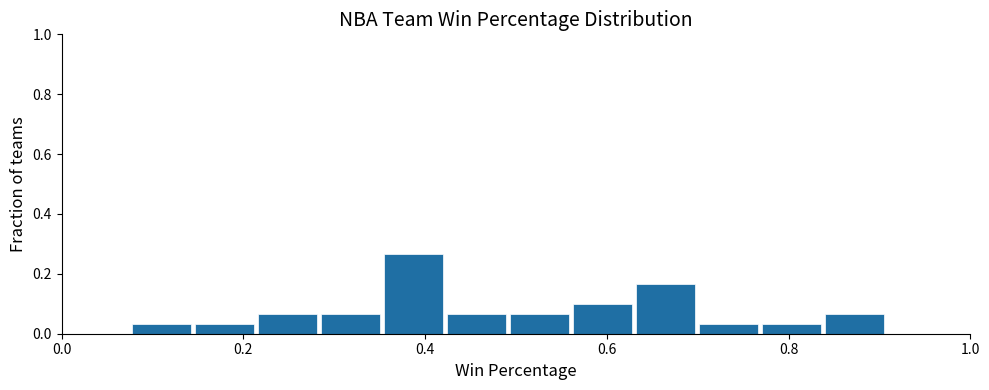

Around what value on the x-axis is the tallest bar? Give the approximate position of its centre, as read against the axis.

0.38